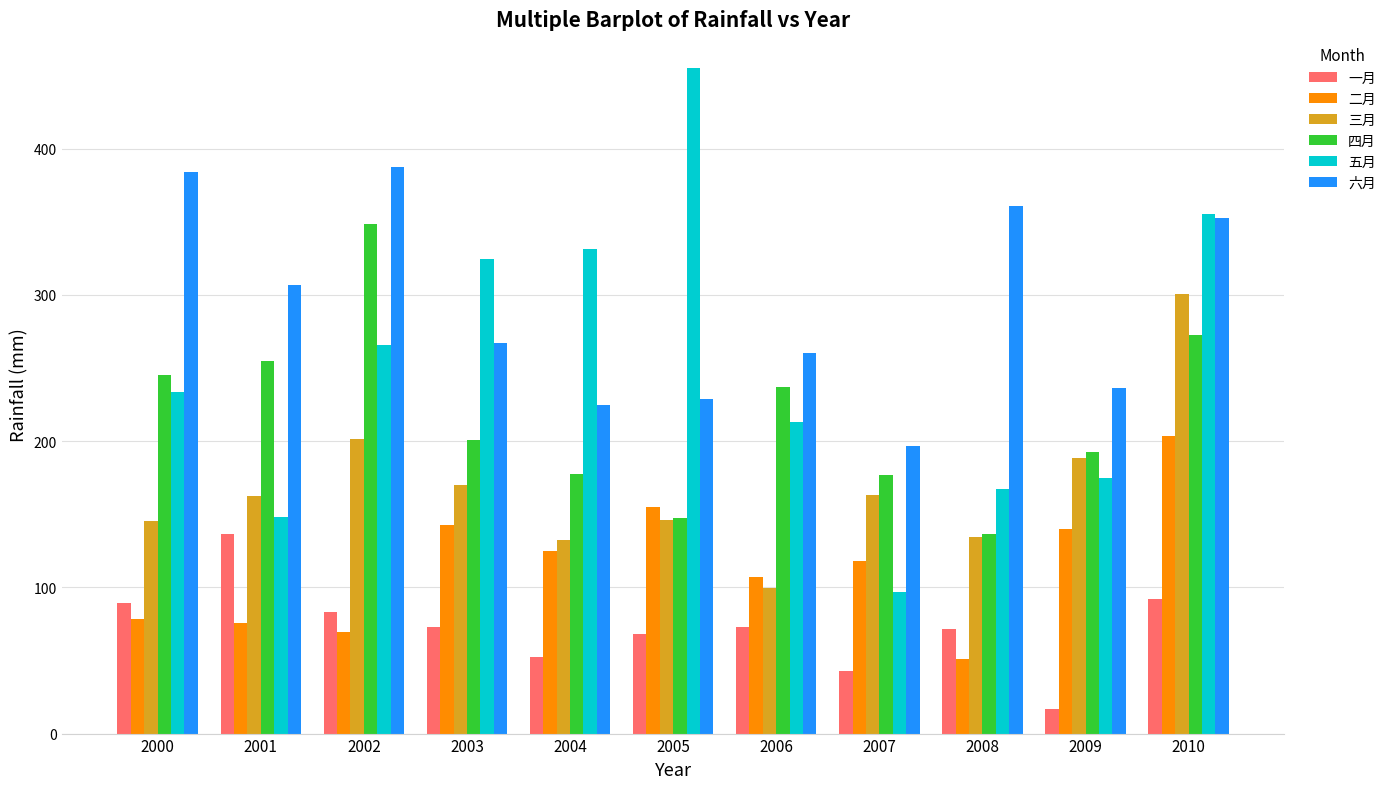

List the series in order of their peak value, highest first.

五月, 六月, 四月, 三月, 二月, 一月